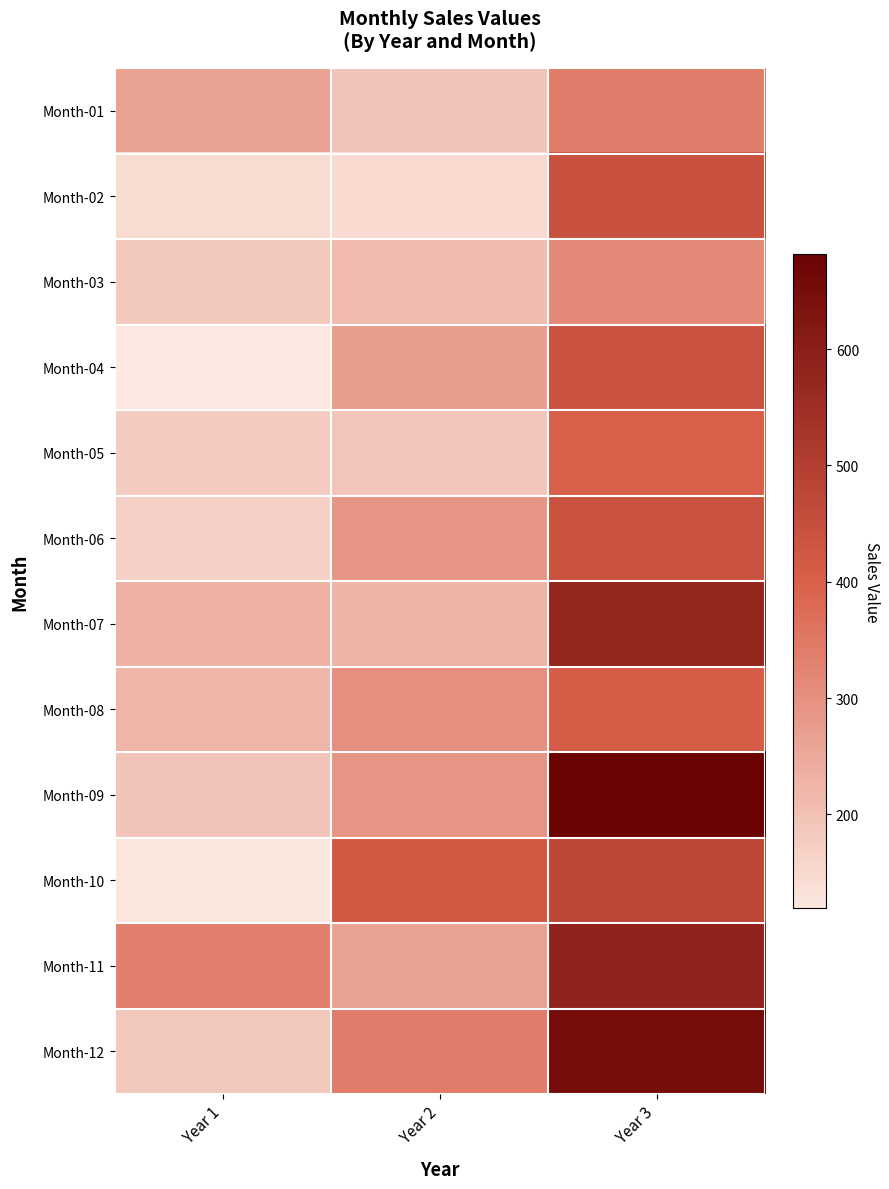

Reading left to right, transcribe all the data shown in this chart.

Month-01: Year 1=266.0	Year 2=194.3	Year 3=339.7
Month-02: Year 1=145.9	Year 2=149.5	Year 3=440.4
Month-03: Year 1=183.1	Year 2=210.1	Year 3=315.9
Month-04: Year 1=119.3	Year 2=273.3	Year 3=439.3
Month-05: Year 1=180.3	Year 2=191.4	Year 3=401.3
Month-06: Year 1=168.5	Year 2=287.0	Year 3=437.4
Month-07: Year 1=231.8	Year 2=226.0	Year 3=575.5
Month-08: Year 1=224.5	Year 2=303.6	Year 3=407.6
Month-09: Year 1=192.8	Year 2=289.9	Year 3=682.0
Month-10: Year 1=122.9	Year 2=421.6	Year 3=475.3
Month-11: Year 1=336.5	Year 2=264.5	Year 3=581.3
Month-12: Year 1=185.9	Year 2=342.3	Year 3=646.9